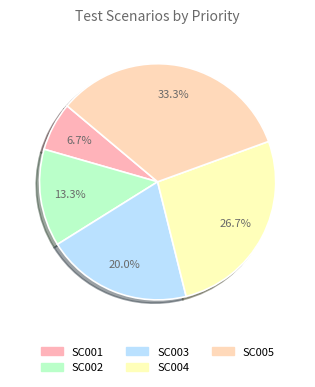

To the nearest percent, what is the difference between the SC005 and SC002 slice percentages?

20%